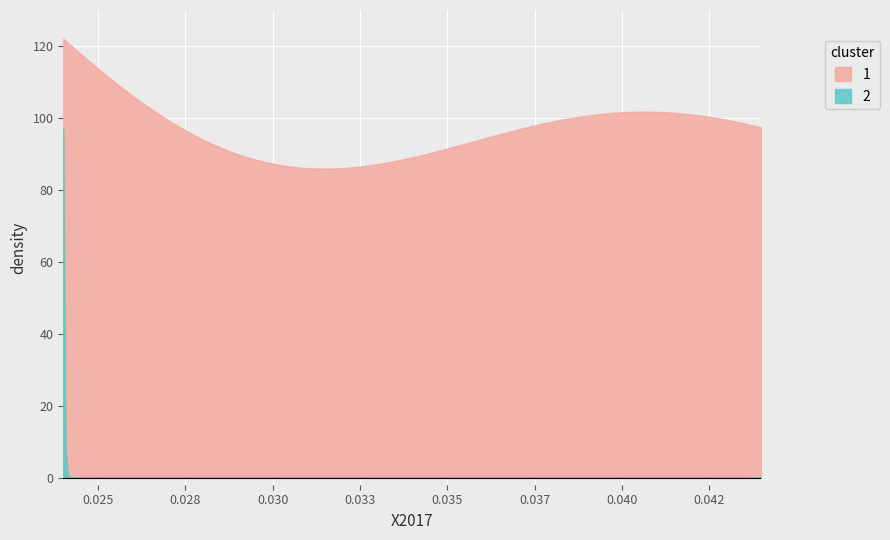

How many data points does each series have?

40